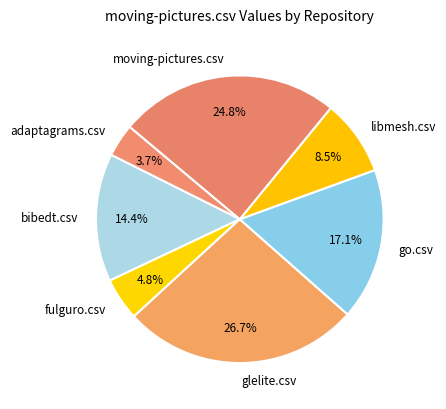

What is the smallest slice in the pie chart?

adaptagrams.csv